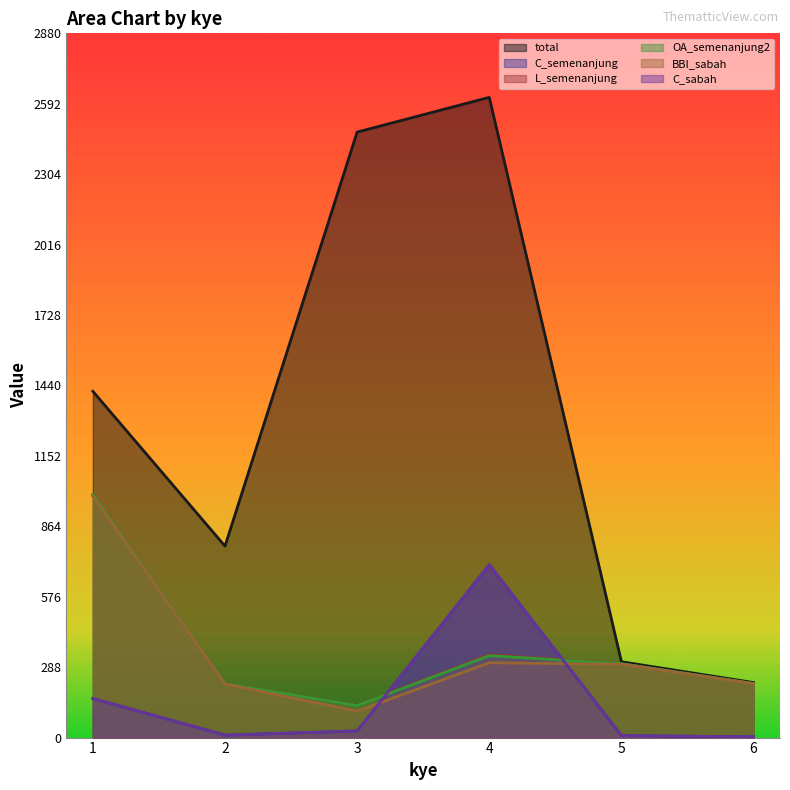

What are all the series names shown in the legend?

total, C_semenanjung, L_semenanjung, OA_semenanjung2, BBI_sabah, C_sabah